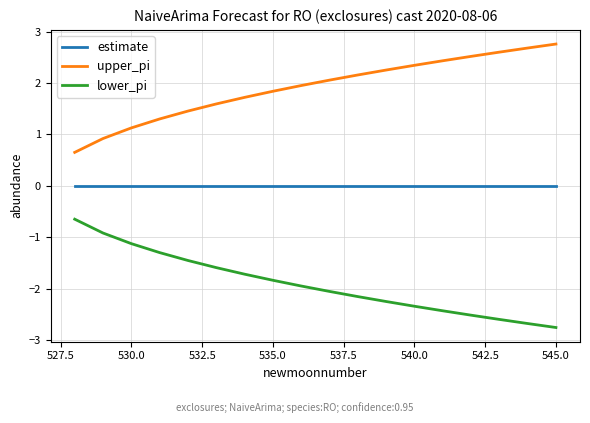

What is the highest value of the lower_pi series?

-0.7